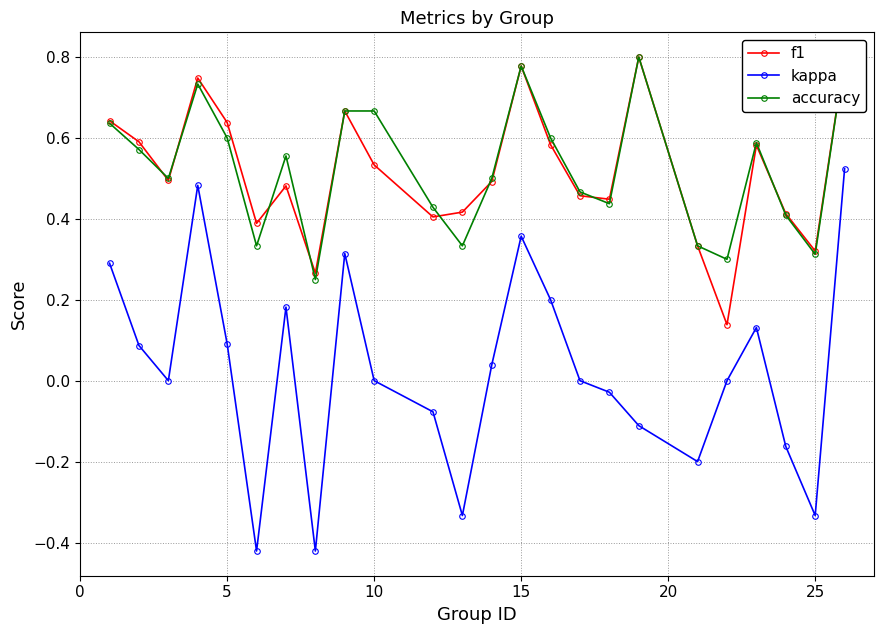

In kappa, how many points are lower than both neighbors (excluding endpoints)?

6